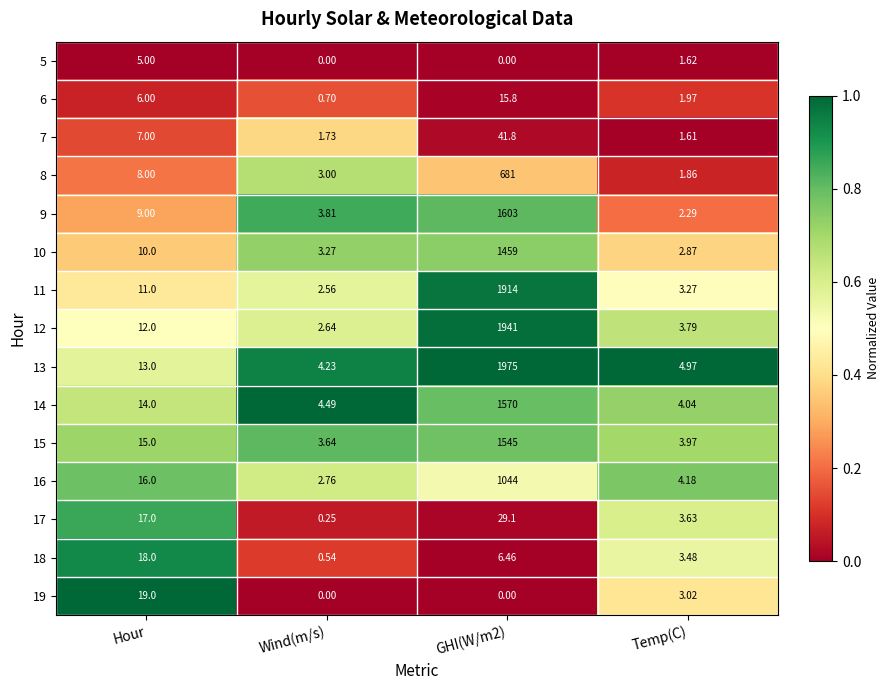

Is the value of 9 at Wind(m/s) greater than the value of 11 at Temp(C)?

Yes